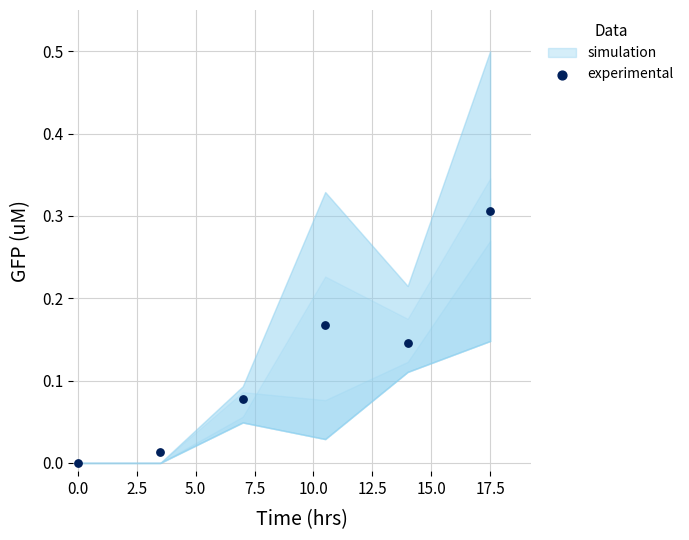

What is the average X value?

8.8